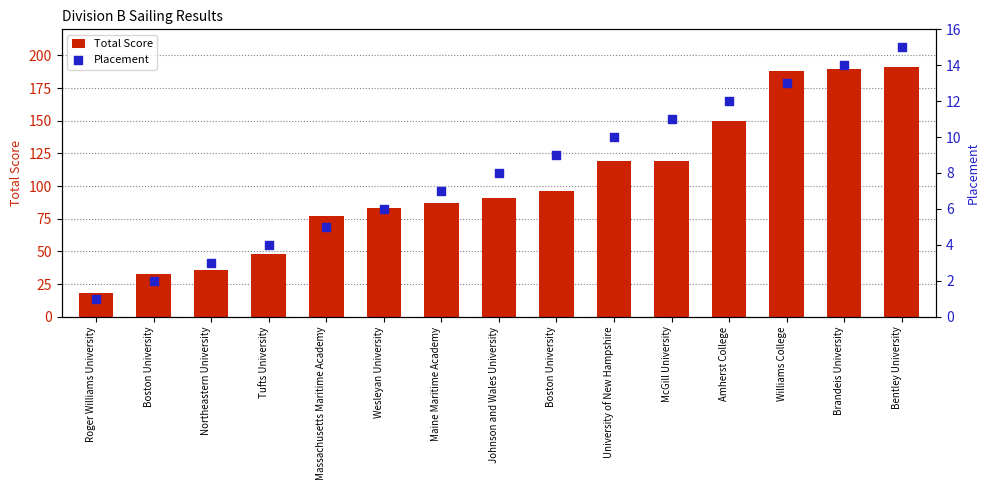

At which category is the sum across all series the highest?

Bentley University